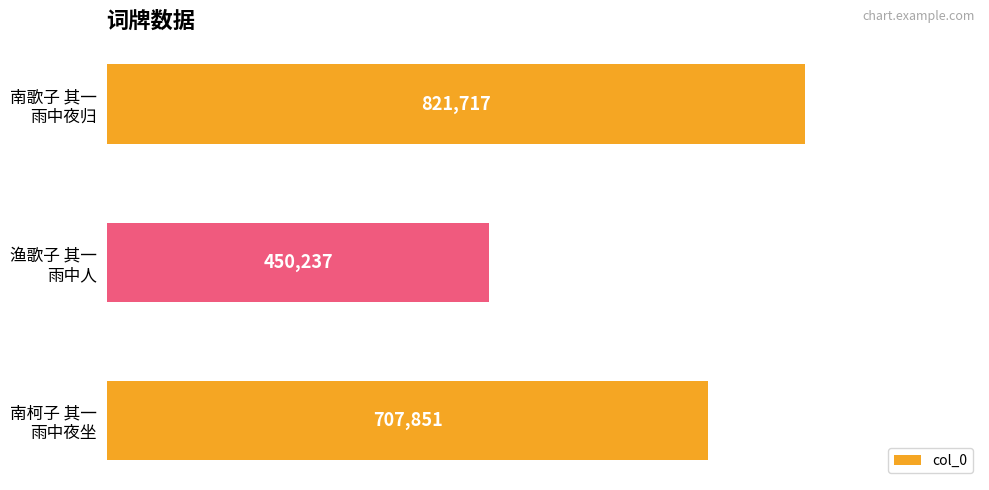

List the labels in order of value, largest first.

南歌子 其一
雨中夜归, 南柯子 其一
雨中夜坐, 渔歌子 其一
雨中人